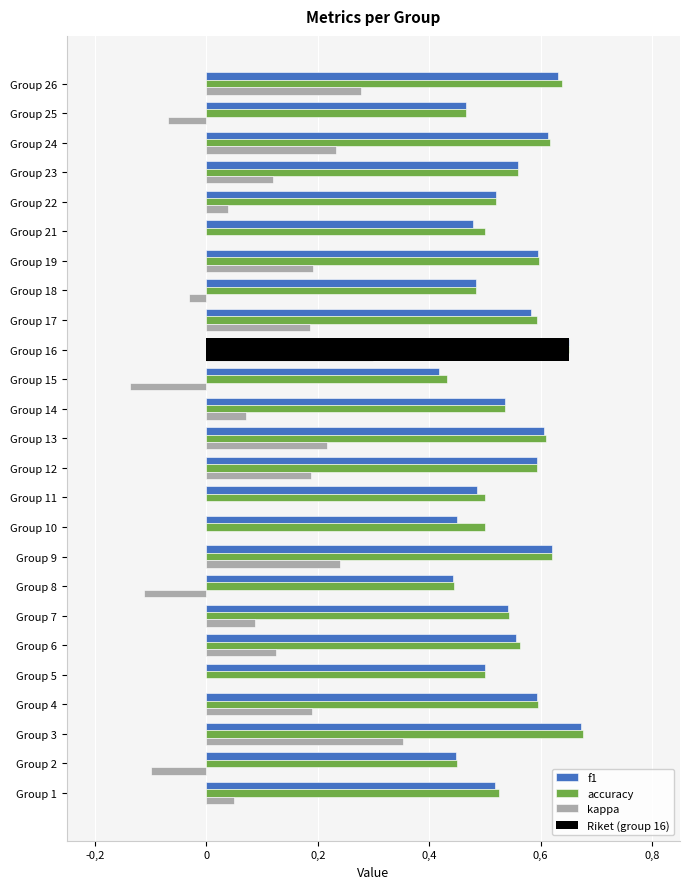

What is the difference between the second highest and minimum values in the f1 series?

0.2